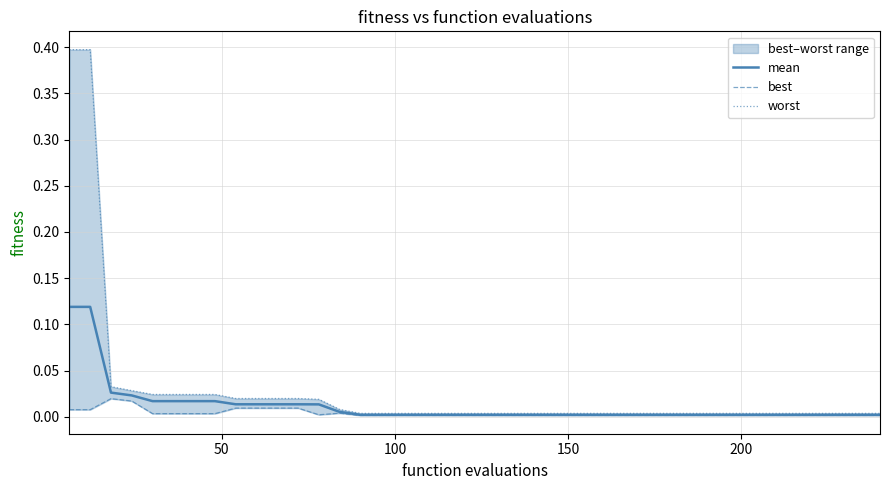

Does the chart have visible grid lines?

Yes